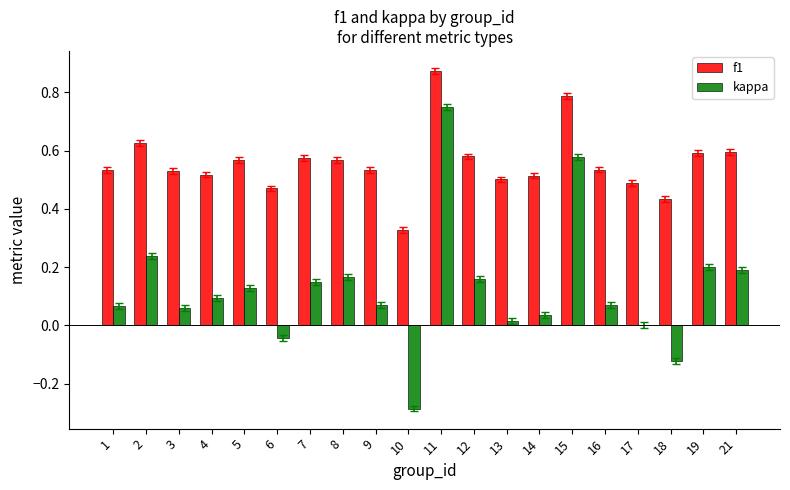

Between 6 and 18, which series saw the biggest shift?

kappa